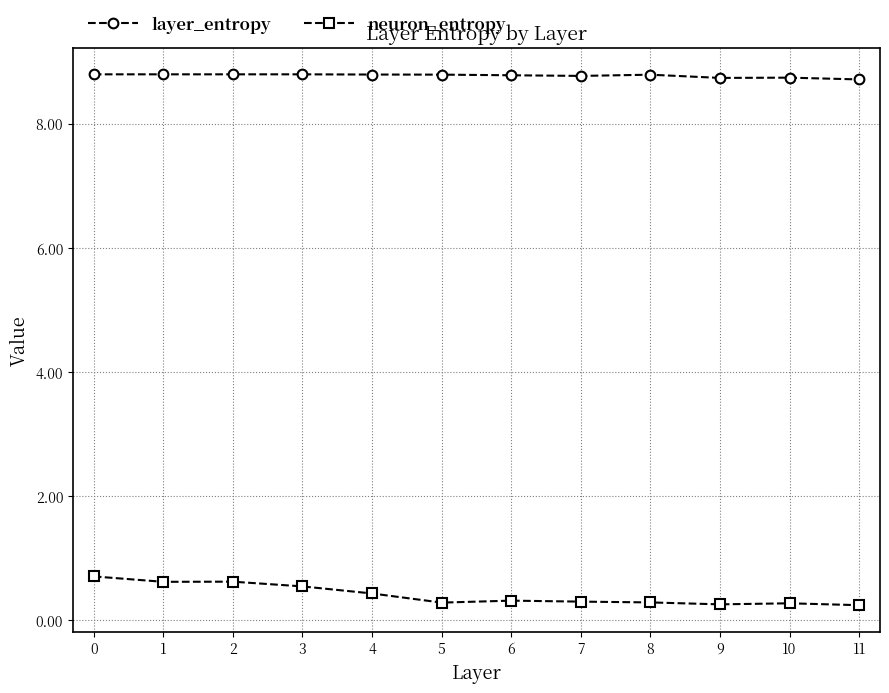

What is the highest value of the neuron_entropy series?

0.7